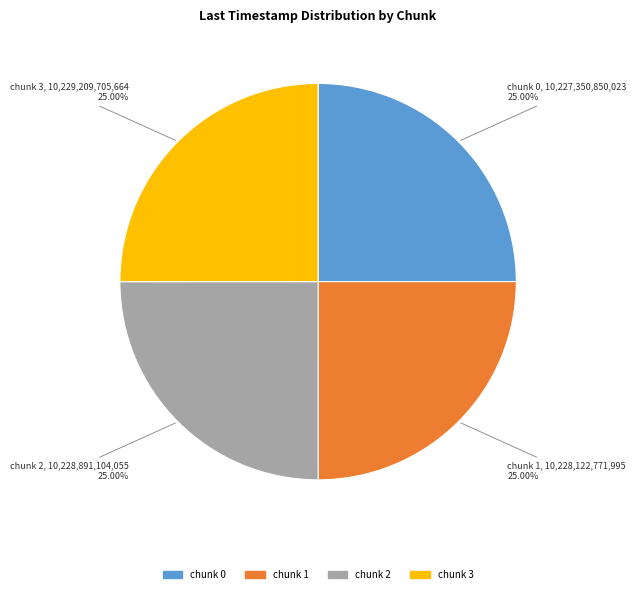

Does any single category account for the majority?

No